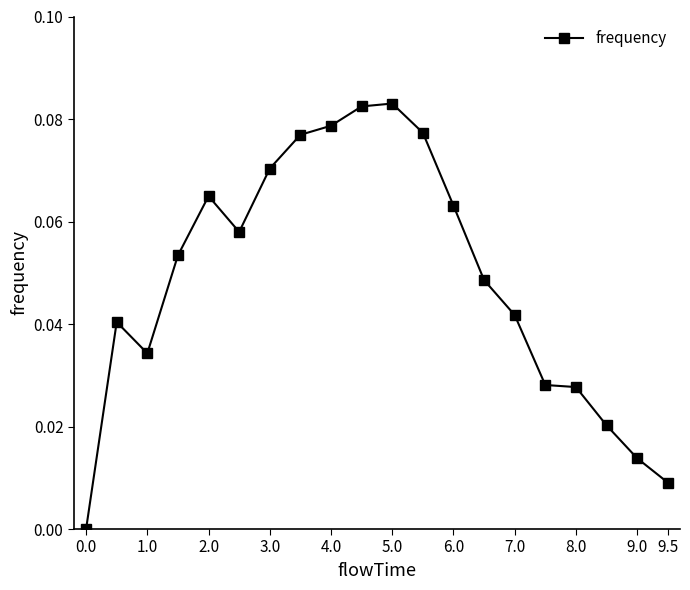

How many lines are shown in the chart?

1